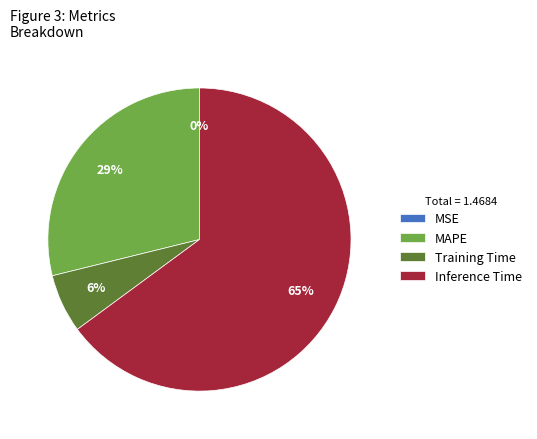

Which slice is the largest?

Inference Time